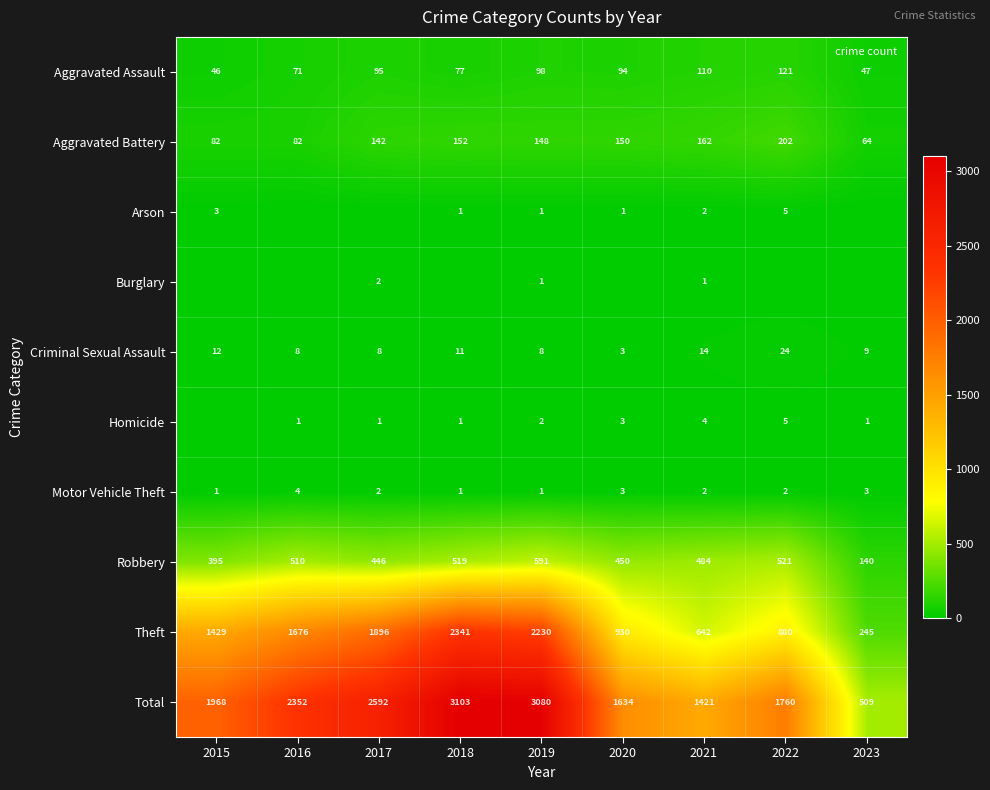

How many data points in Criminal Sexual Assault are above 9?

4